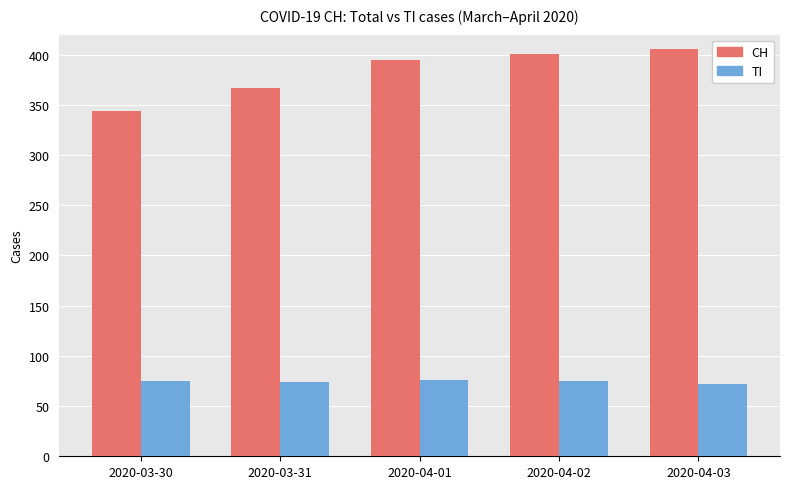

What is the difference between the maximum and minimum values in the CH series?

62